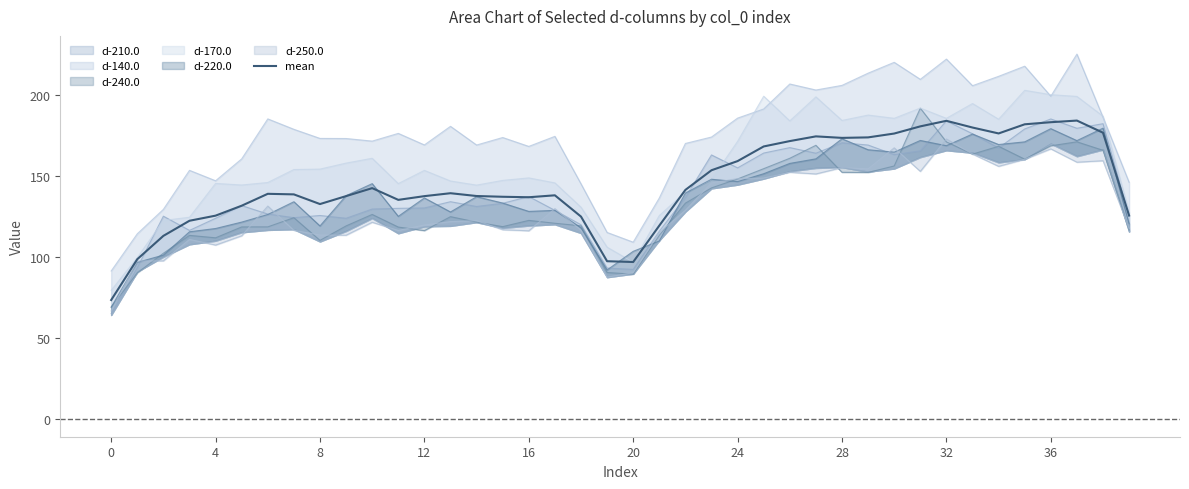

What is the difference between the maximum and minimum values?

110.8